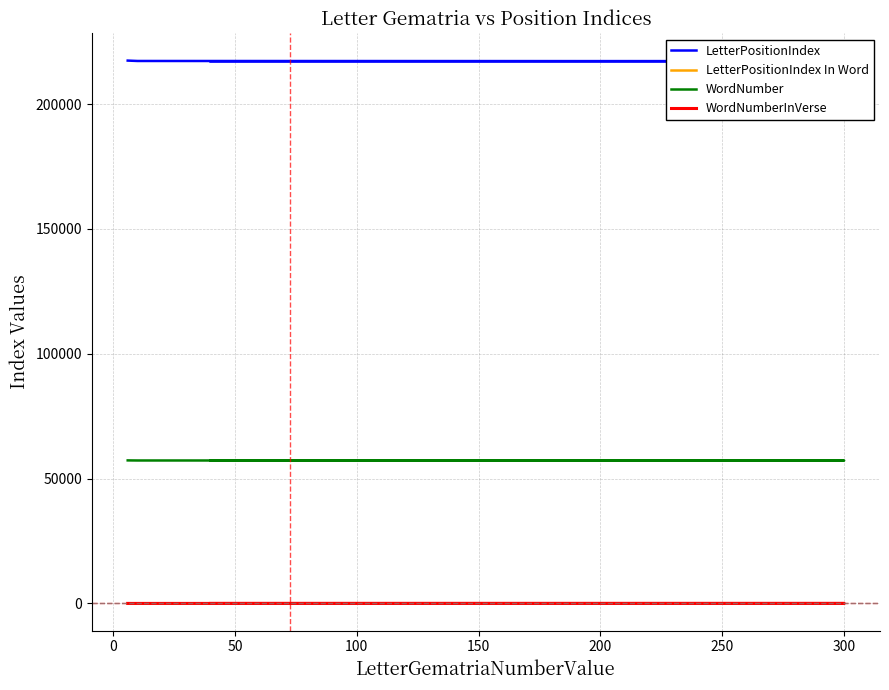

What is the difference between the maximum and minimum values in the WordNumber series?

79